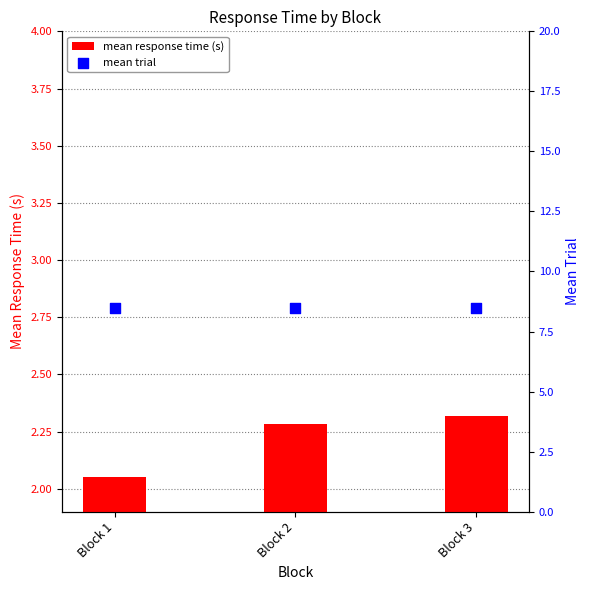

At how many categories does at least one series exceed 4?

3